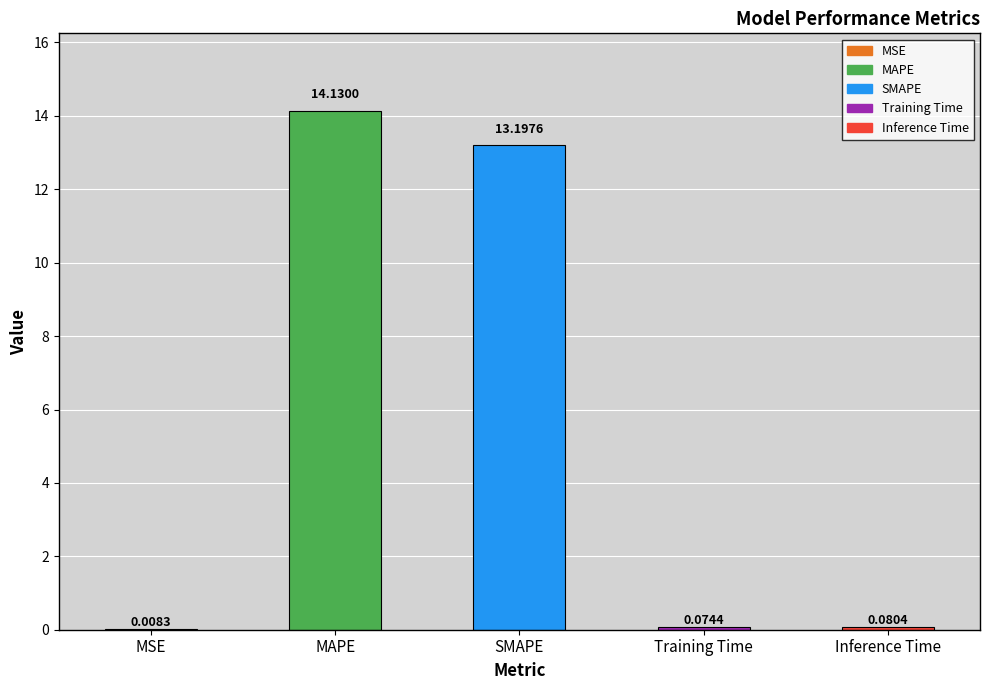

What is the change in value from MAPE to SMAPE?

-0.9